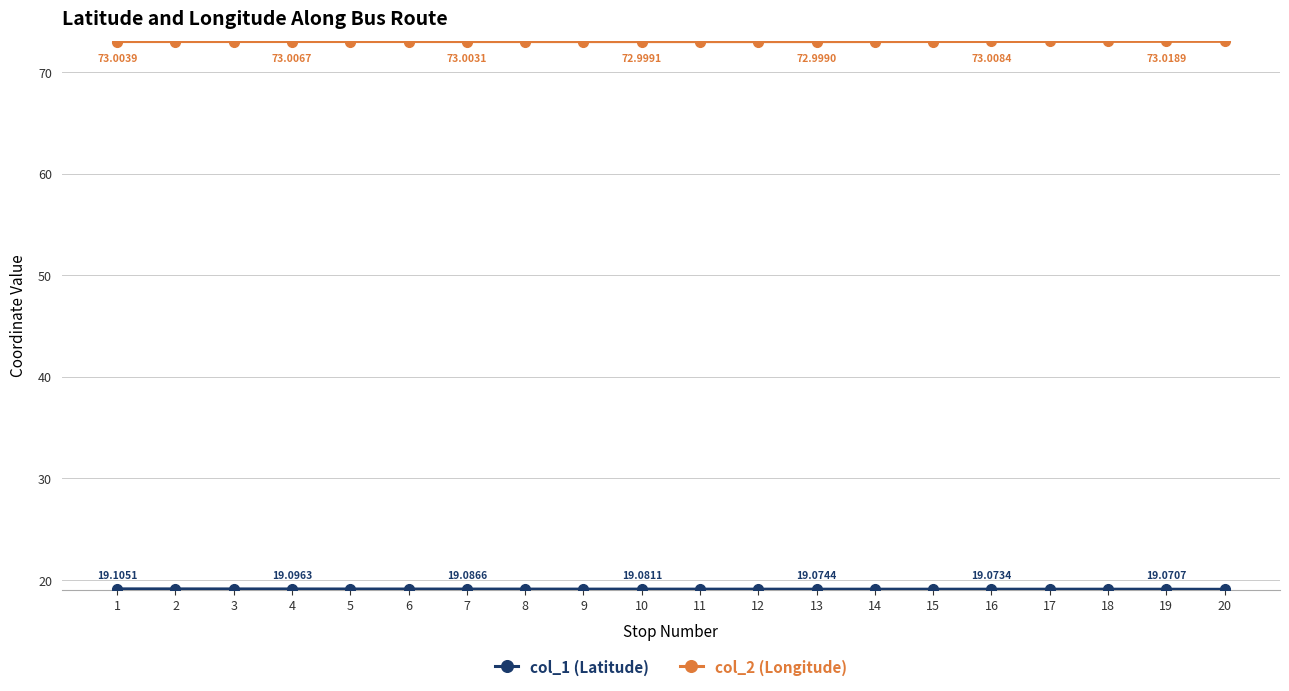

At how many categories does at least one series exceed 70?

20